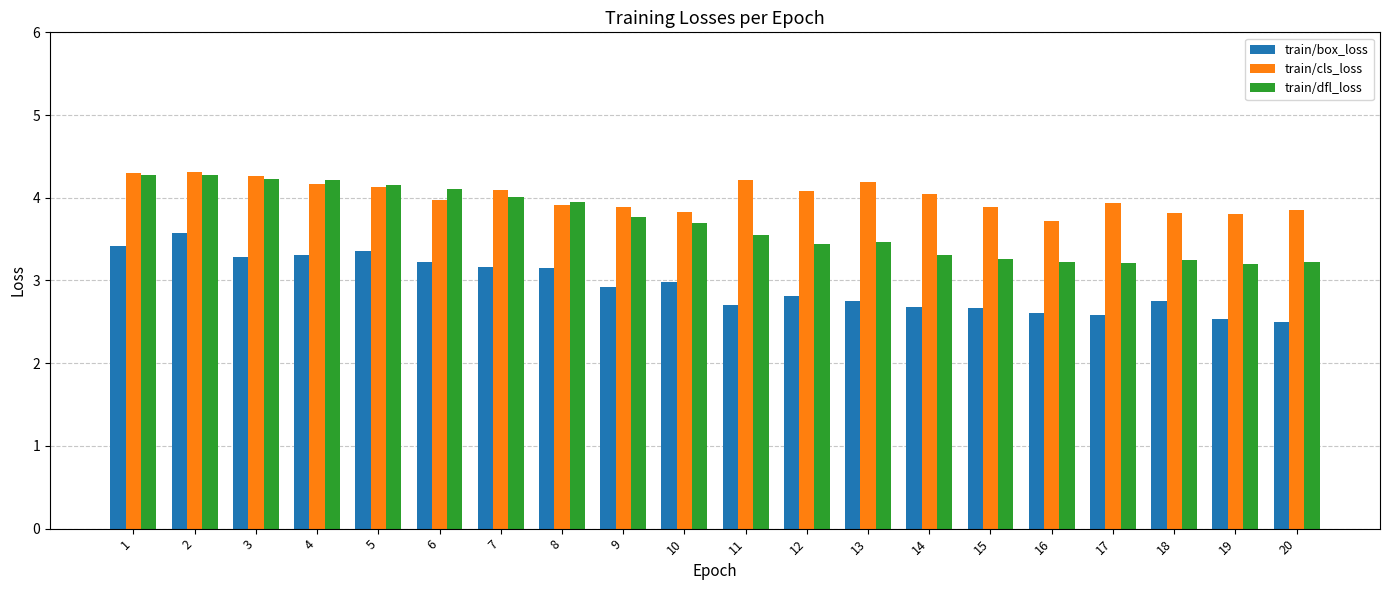

At how many categories does at least one series exceed 4?

11